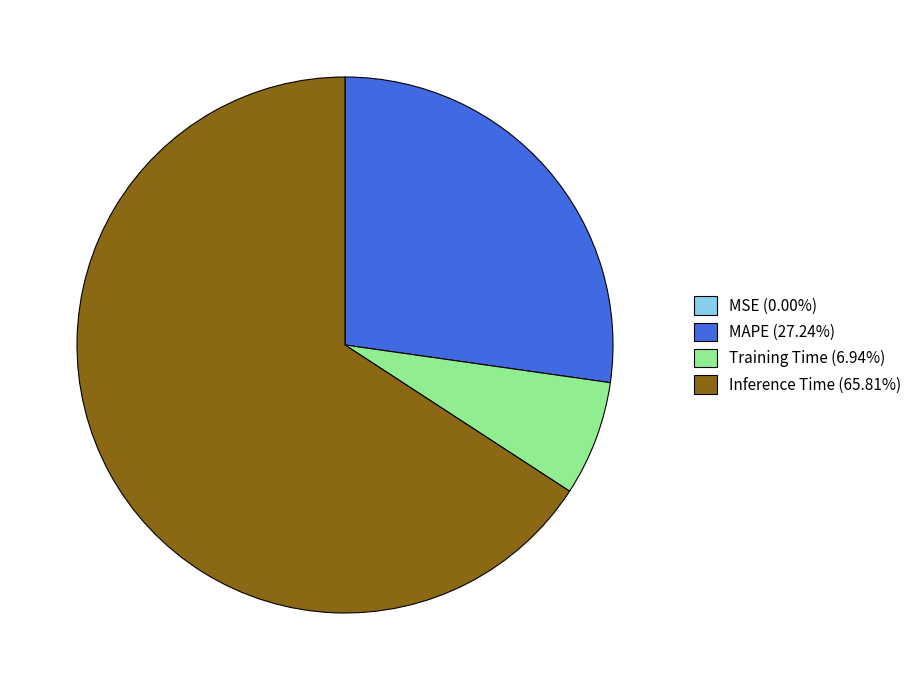

Is there any slice that represents more than half of the pie?

Yes